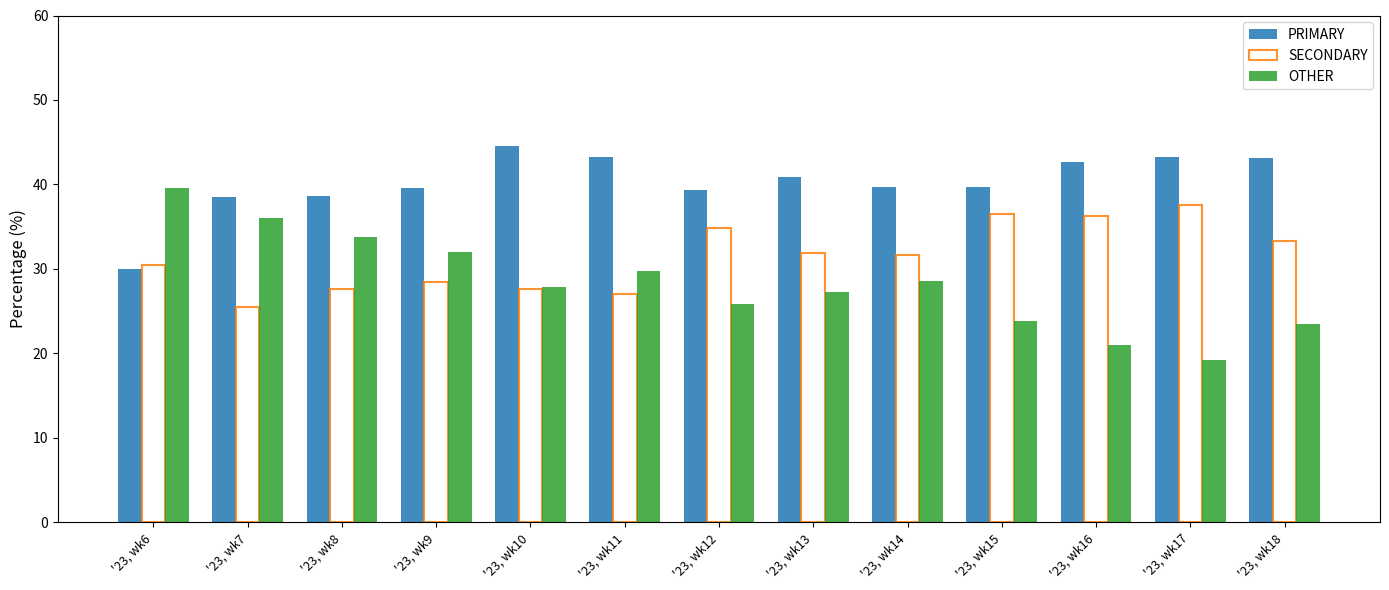

The OTHER series shows 23.5 at '23, wk18. True or false?

True